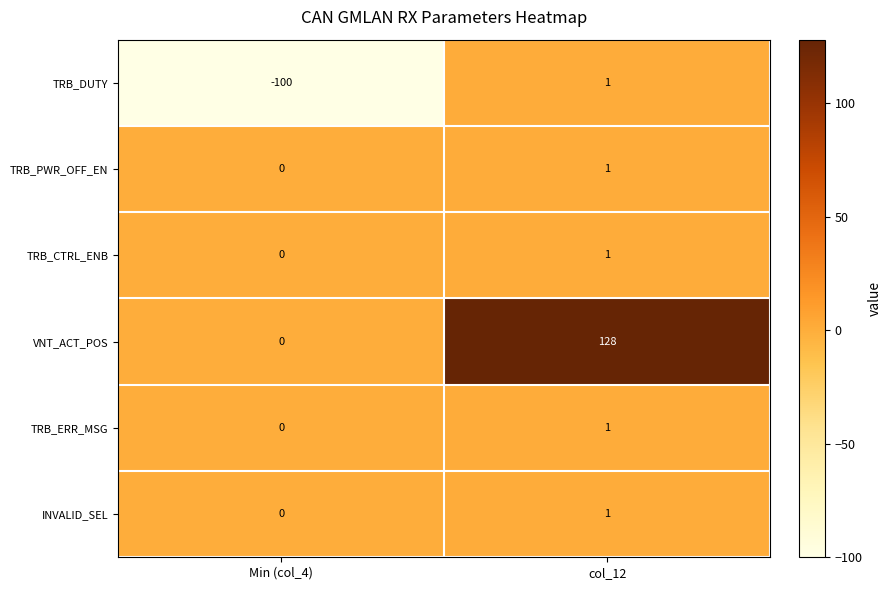

List the labels in order of TRB_ERR_MSG value, smallest first.

Min (col_4), col_12